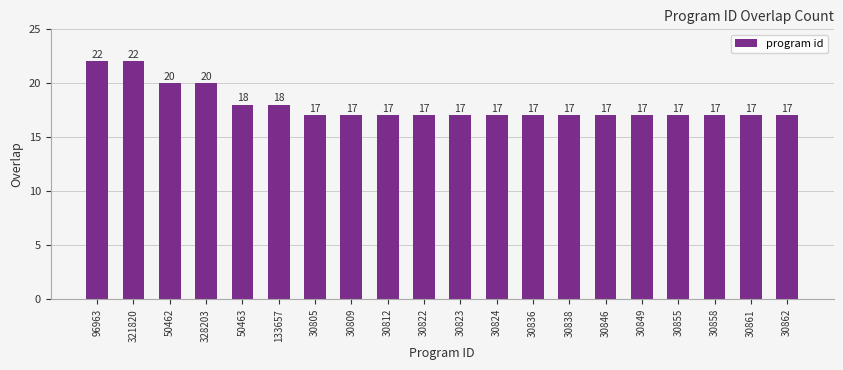

What is the smallest value displayed?

17